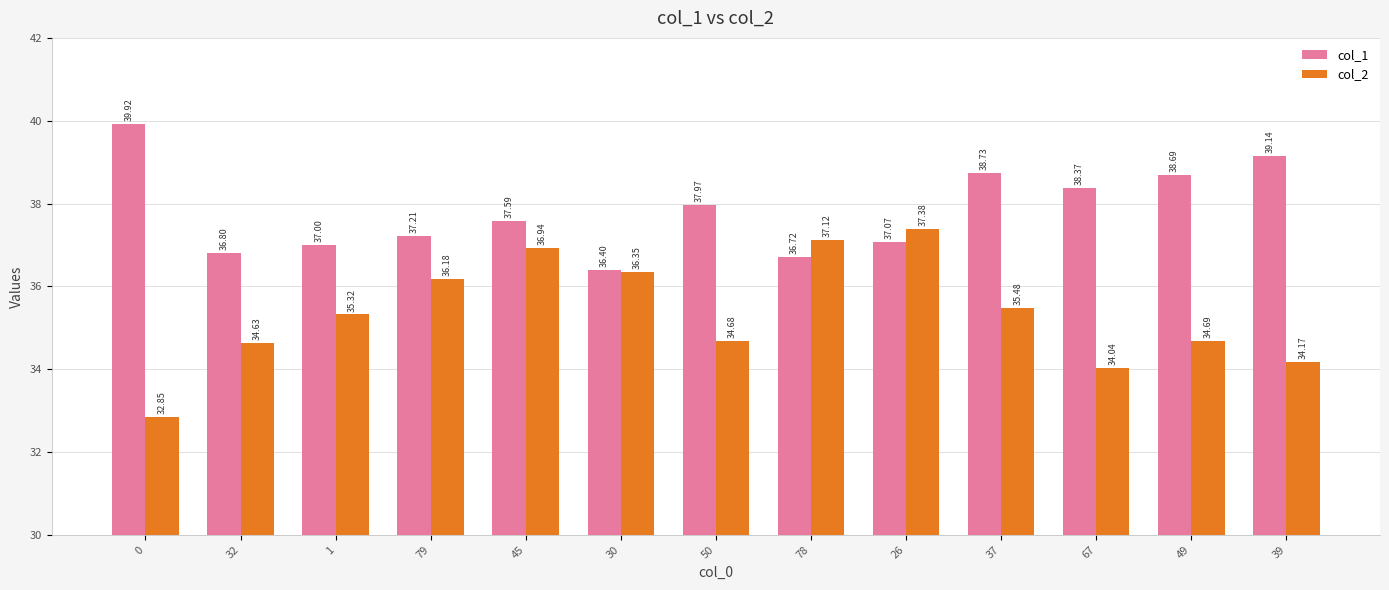

The col_2 series shows 34.0 at 67. True or false?

True